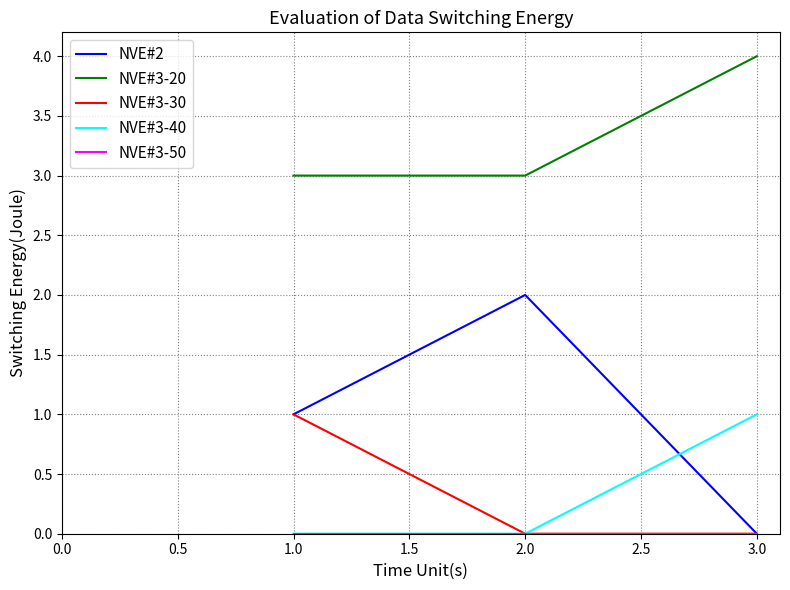

Which series has the largest total across all categories?

NVE#3-20